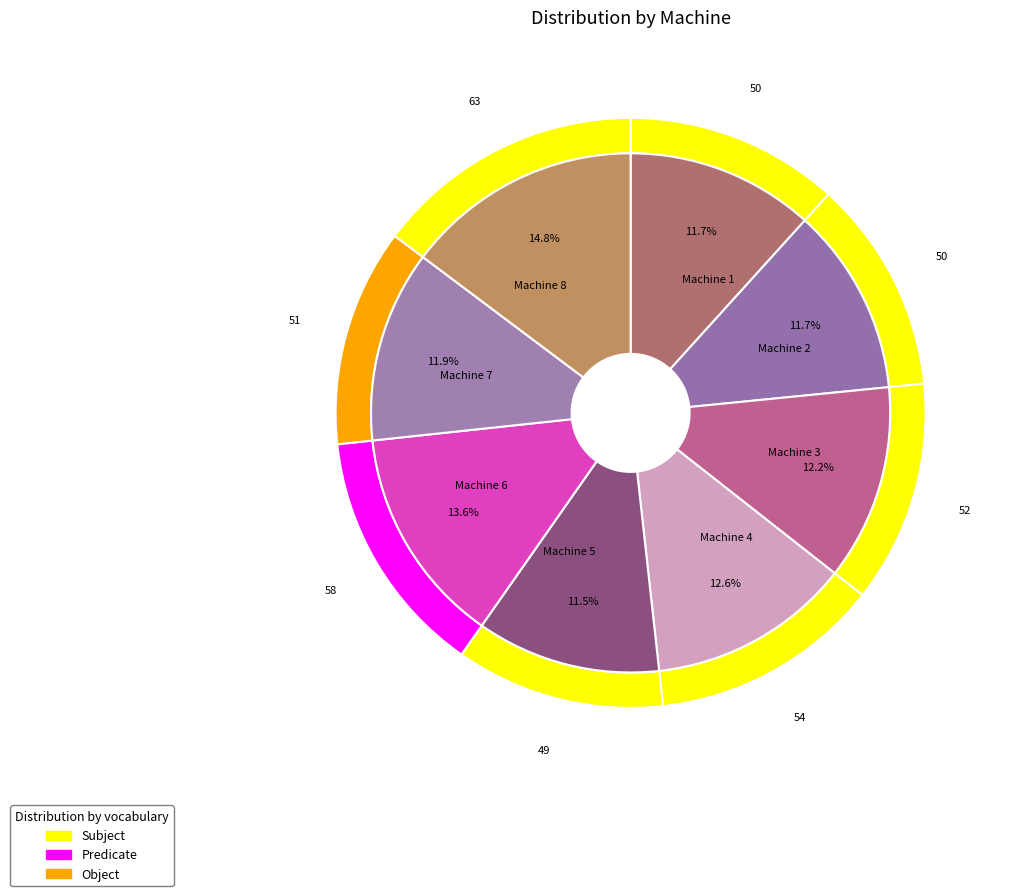

To the nearest percent, what percentage of the pie is Machine 2?

12%